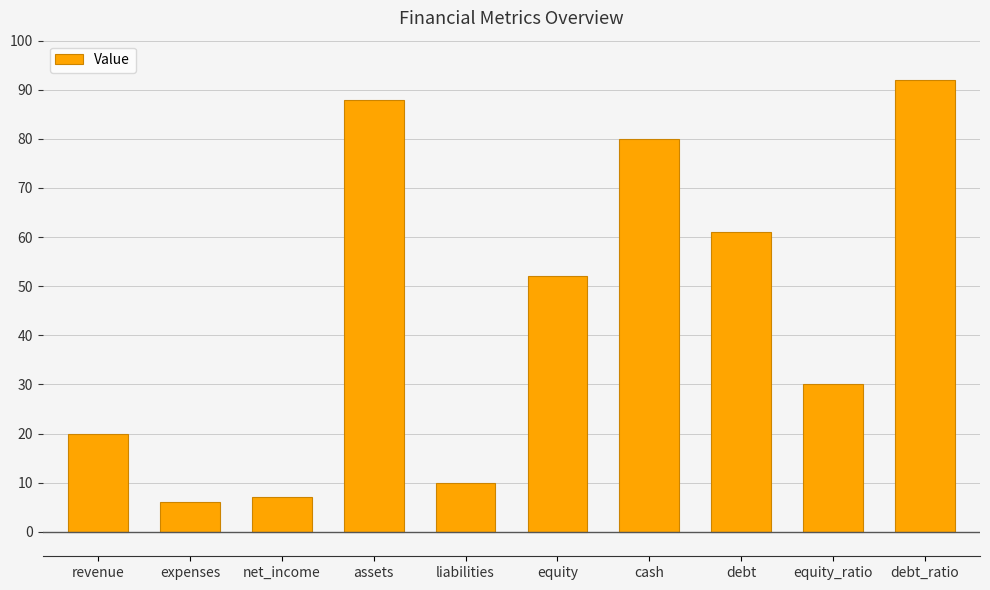

At which label is the value closest to 49?

equity